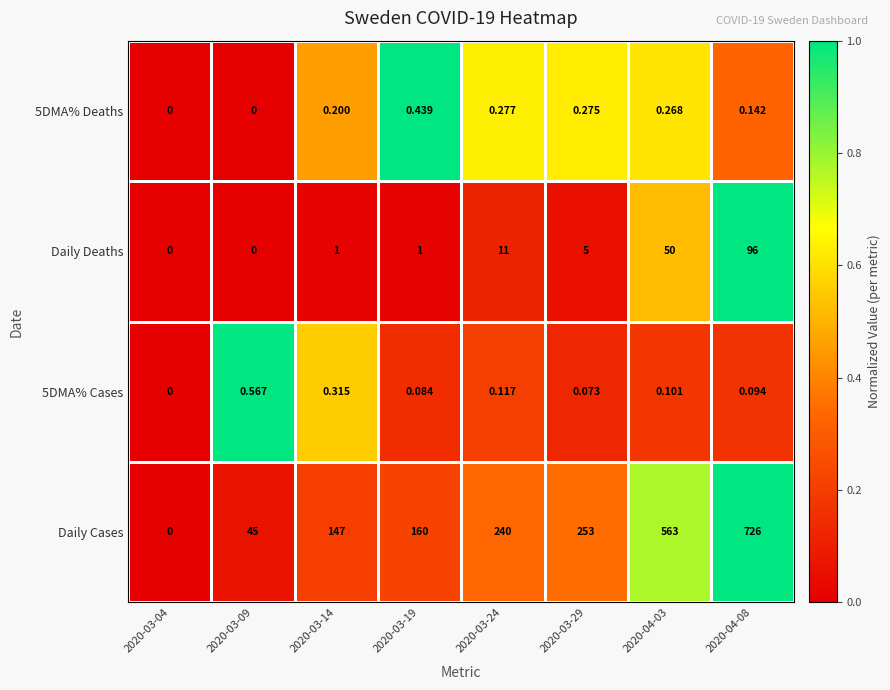

Which series has the largest total across all categories?

Daily Cases